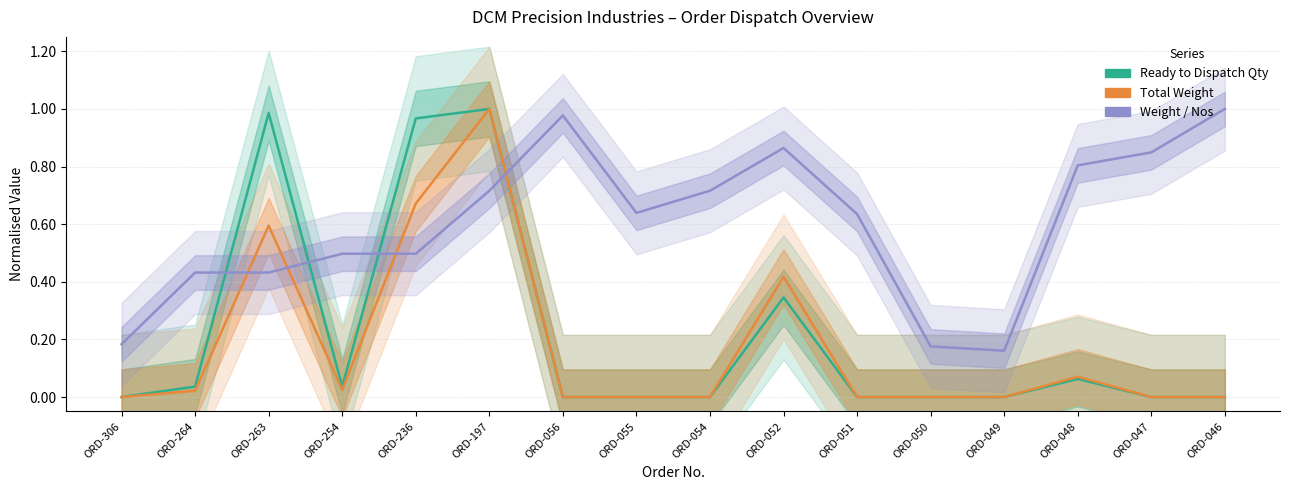

Which series has the largest range (max minus min)?

Ready to Dispatch Qty